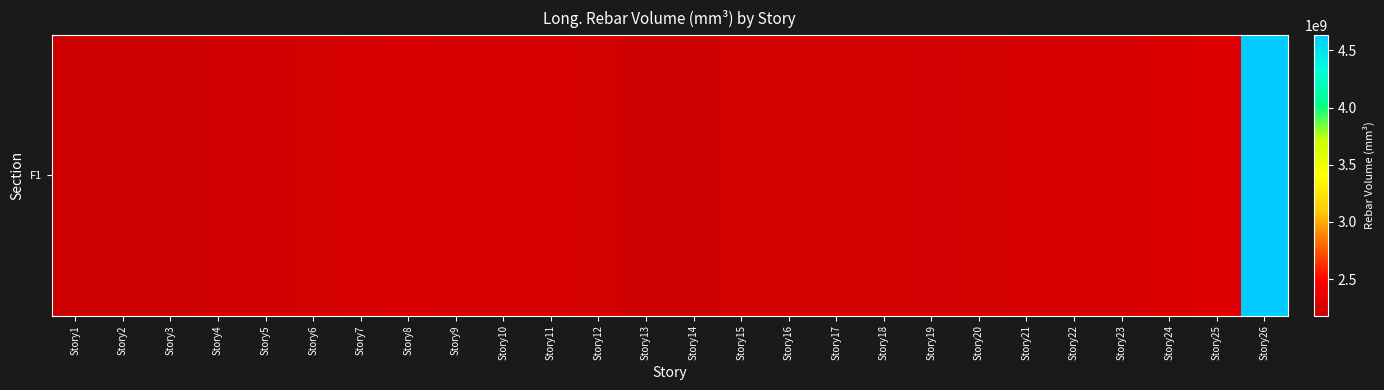

What is the difference between the maximum and minimum values?

2453568246.3